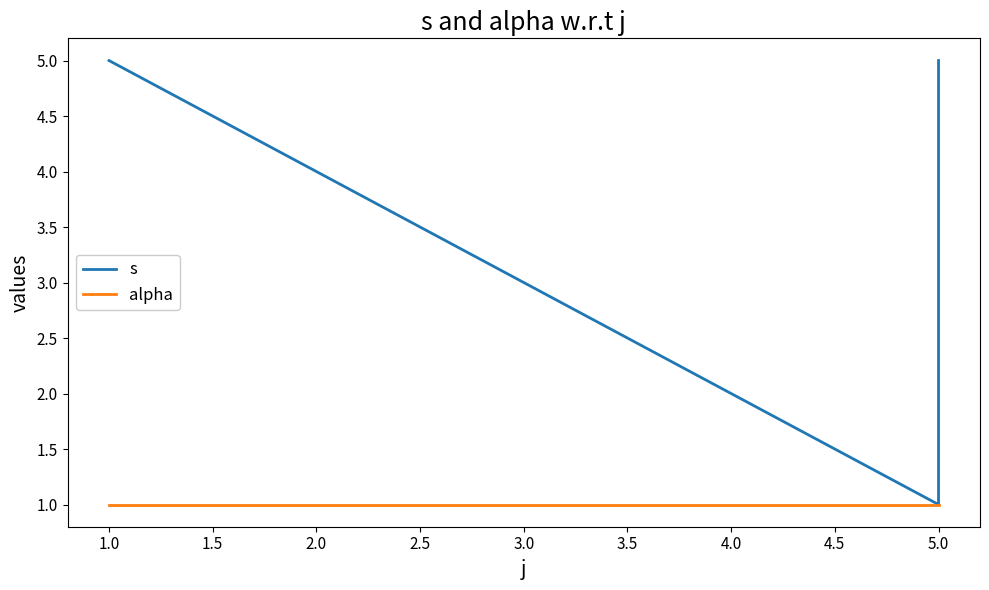

What are all the series names shown in the legend?

s, alpha